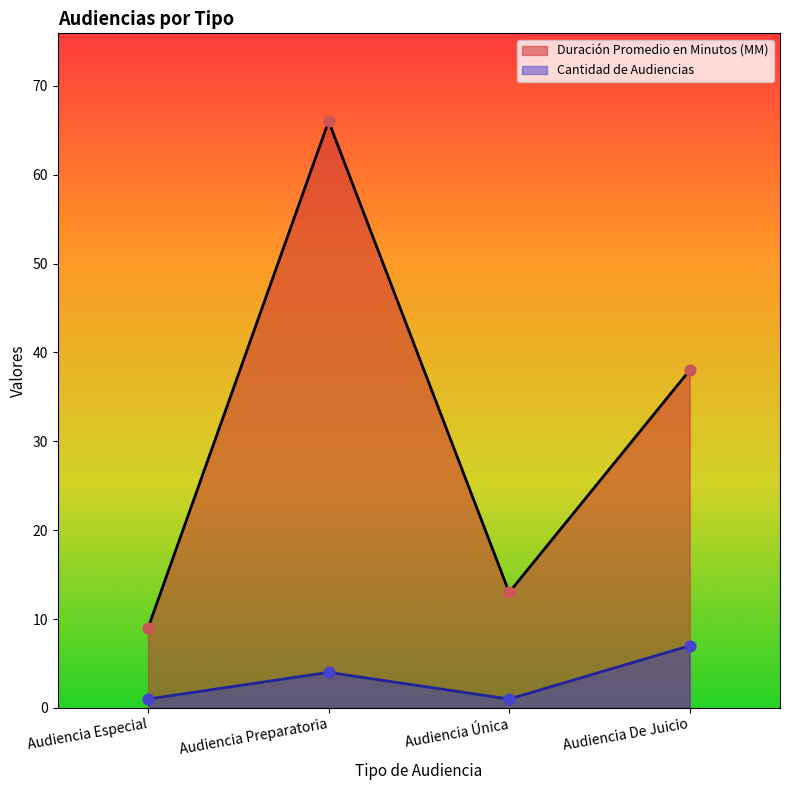

Is the value of Duración Promedio en Minutos (MM) at Audiencia Única greater than the value of Cantidad de Audiencias at Audiencia Única?

Yes